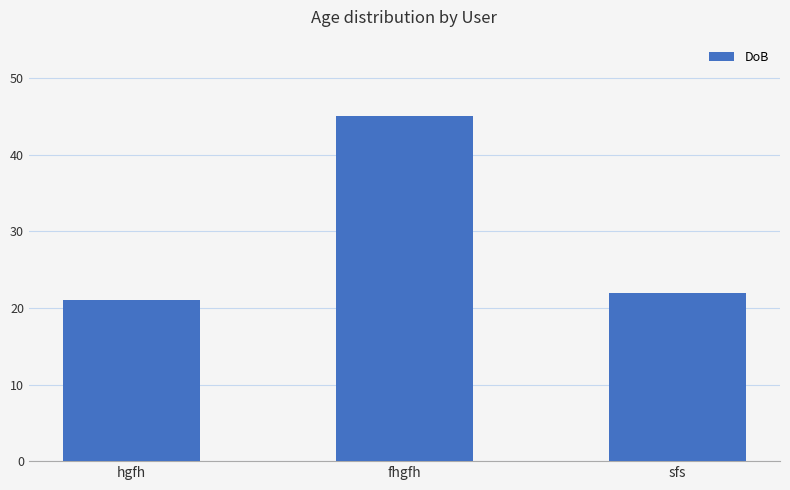

Are the bars grouped side by side (vs. stacked)?

No